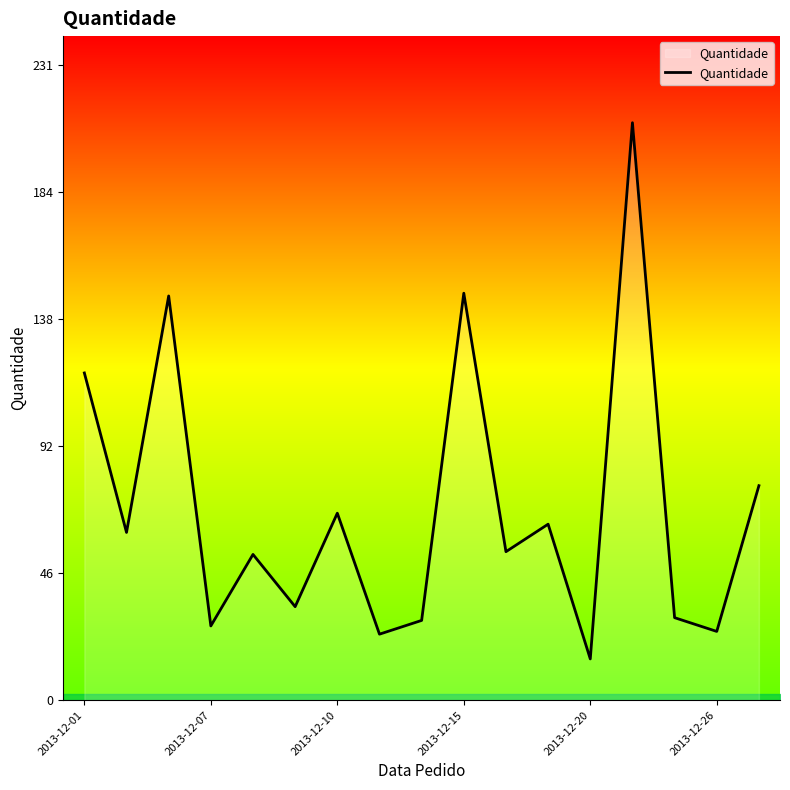

What is the difference between the maximum and minimum values?

195